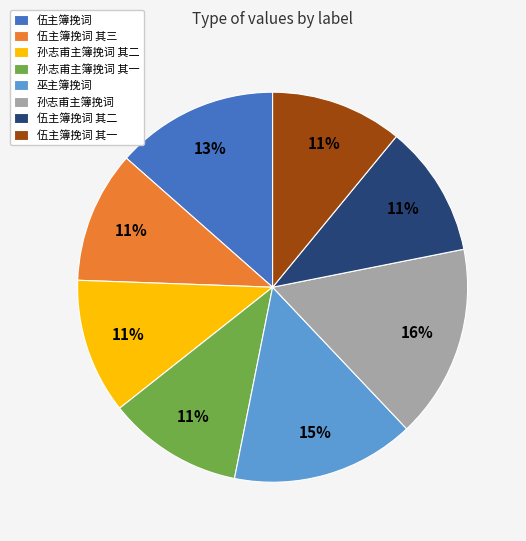

Is it true that 孙志甫主簿挽词 其一 is 18% of the pie?

False